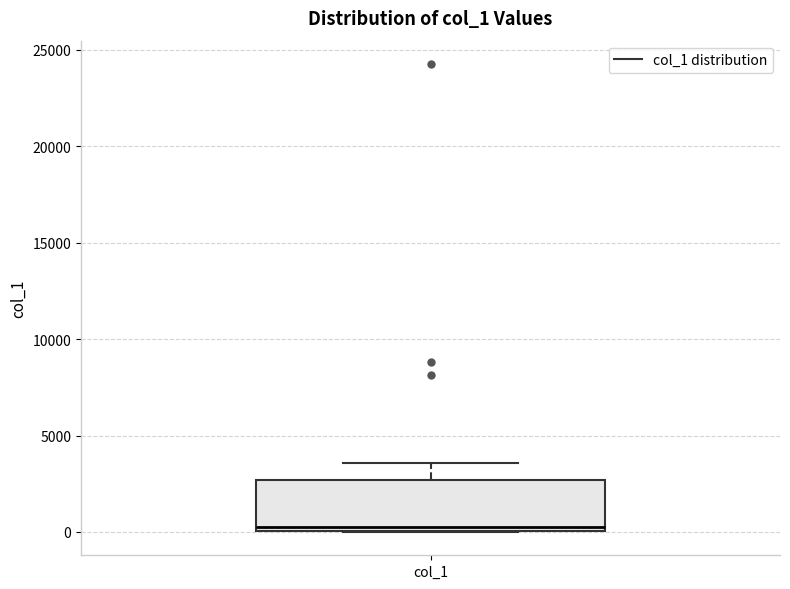

Read this box plot against the y-axis: the position of the median line, the range covered by the box, and the ends of both whiskers. The values are not printed on the chart, so give them approximately, as read against the axis.

median 0 (just above the box's lower edge), box 0 to 2500, whiskers 0 to 3500